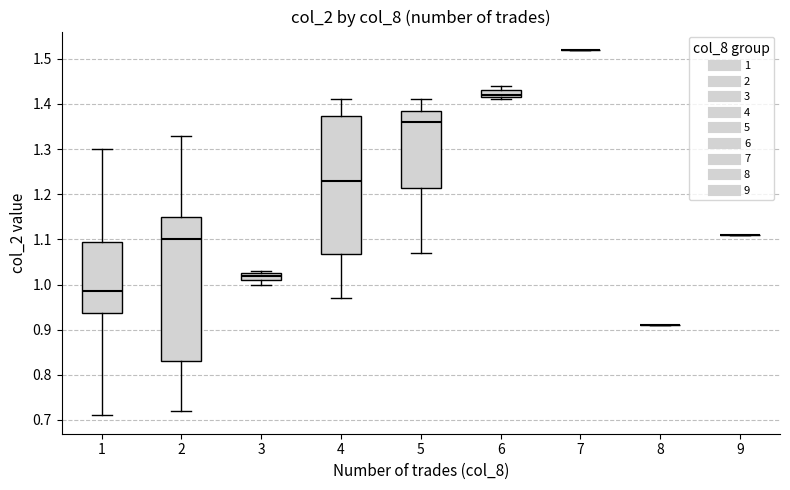

Comparing the boxes themselves (not the whiskers), which one is the tallest?

2